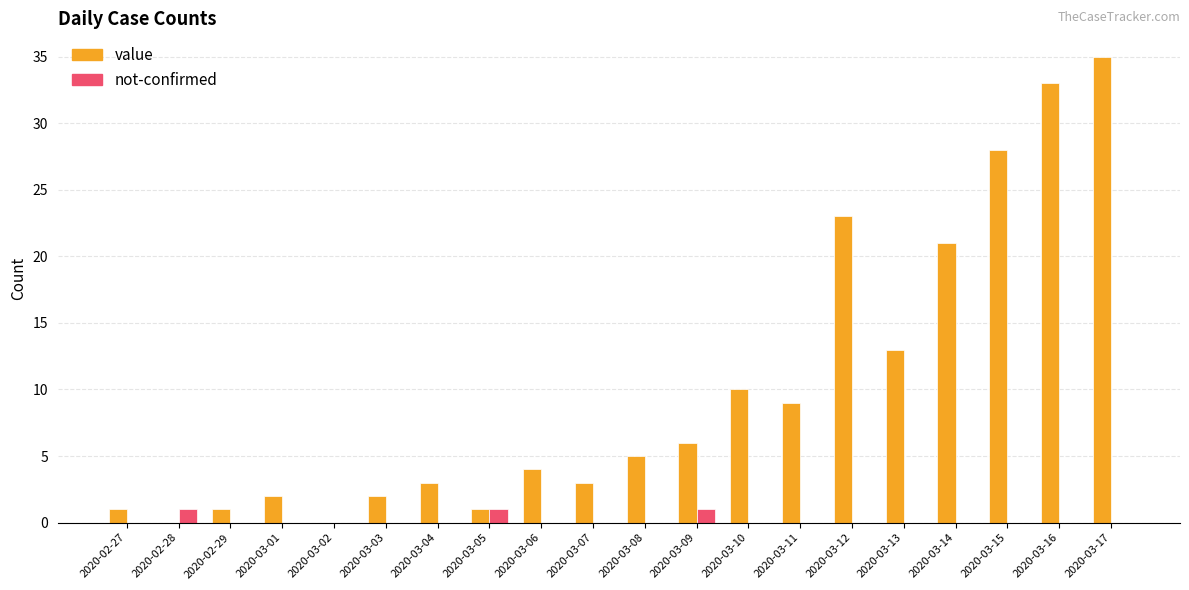

The value of not-confirmed at 2020-03-16 is 0. True or false?

True